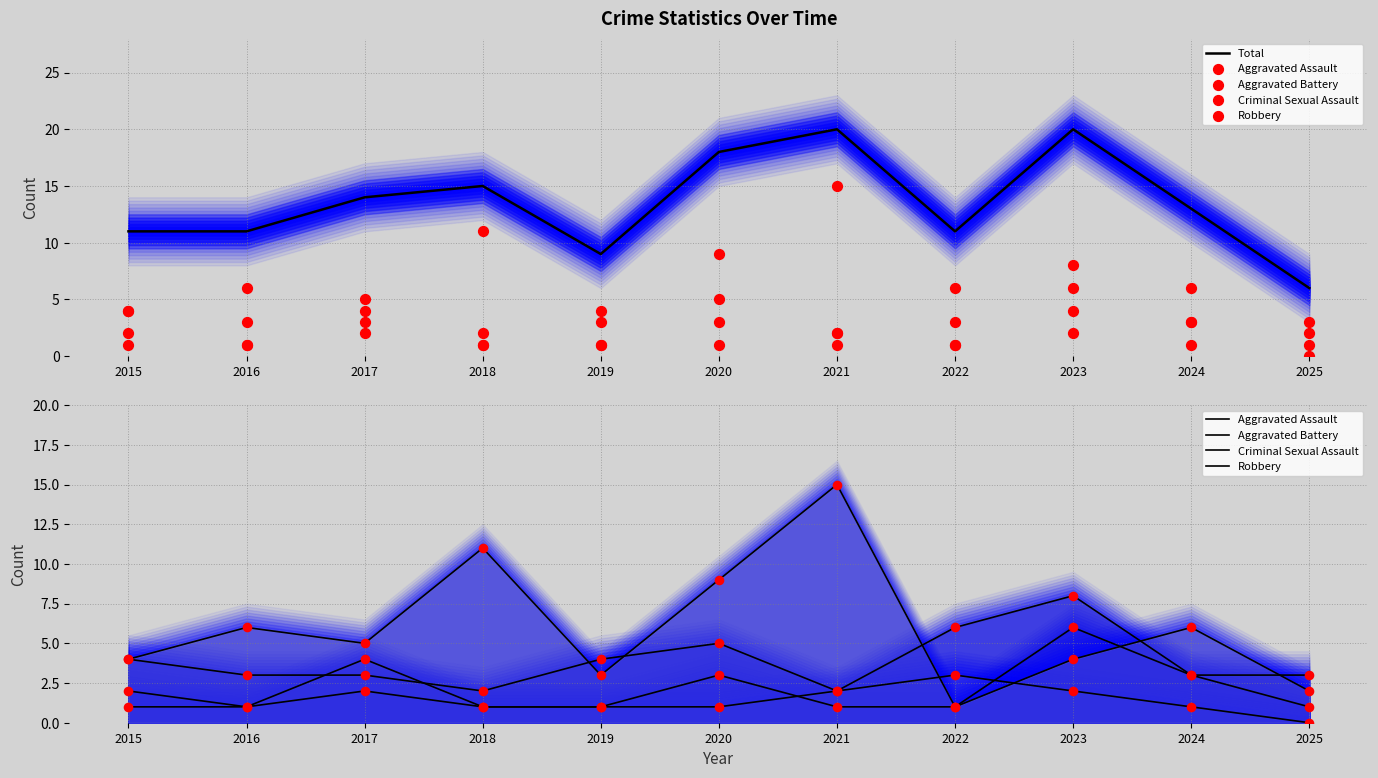

Is the value of Aggravated Battery at 2020 greater than the value of Total at 2016?

No